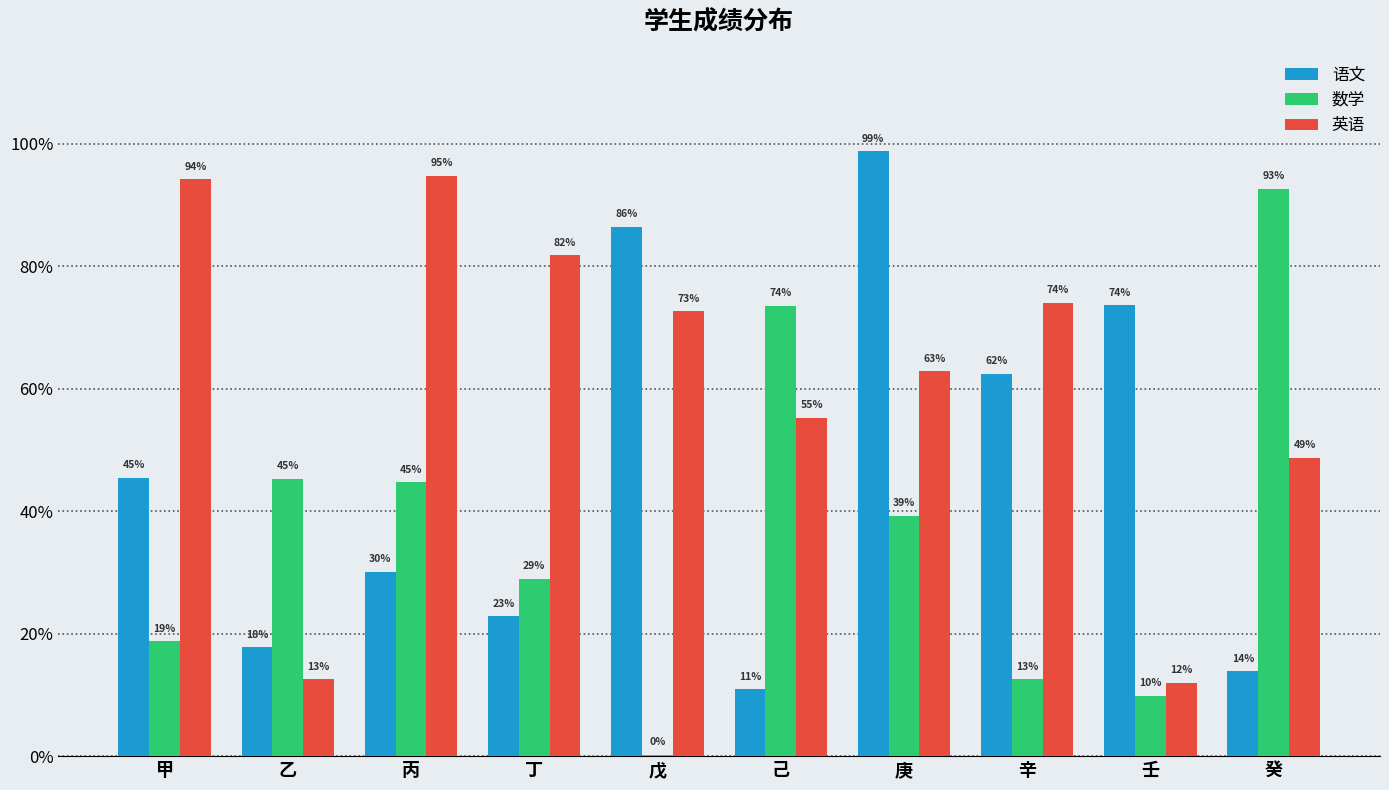

Are the bars grouped side by side (vs. stacked)?

Yes